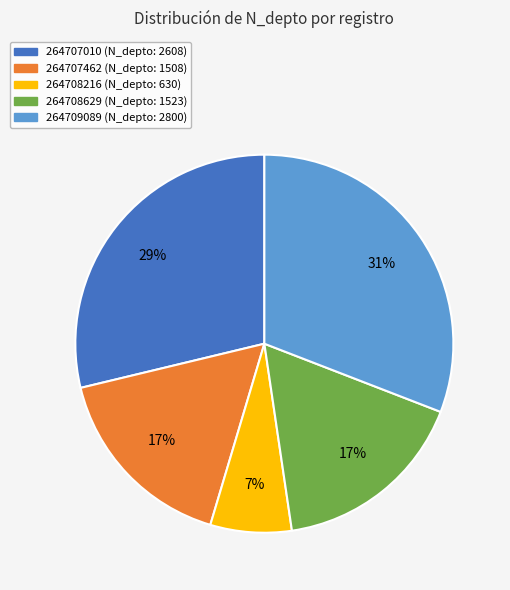

What is the smallest slice in the pie chart?

264708216